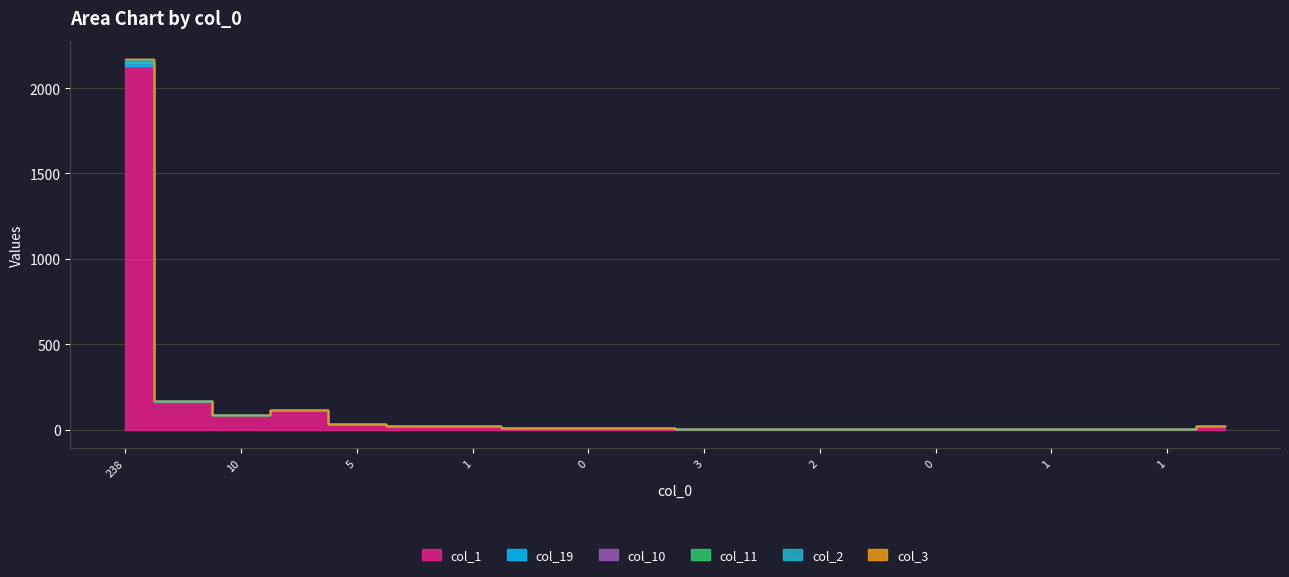

True or false: col_11 has more than 1 points higher than both neighbors.

False